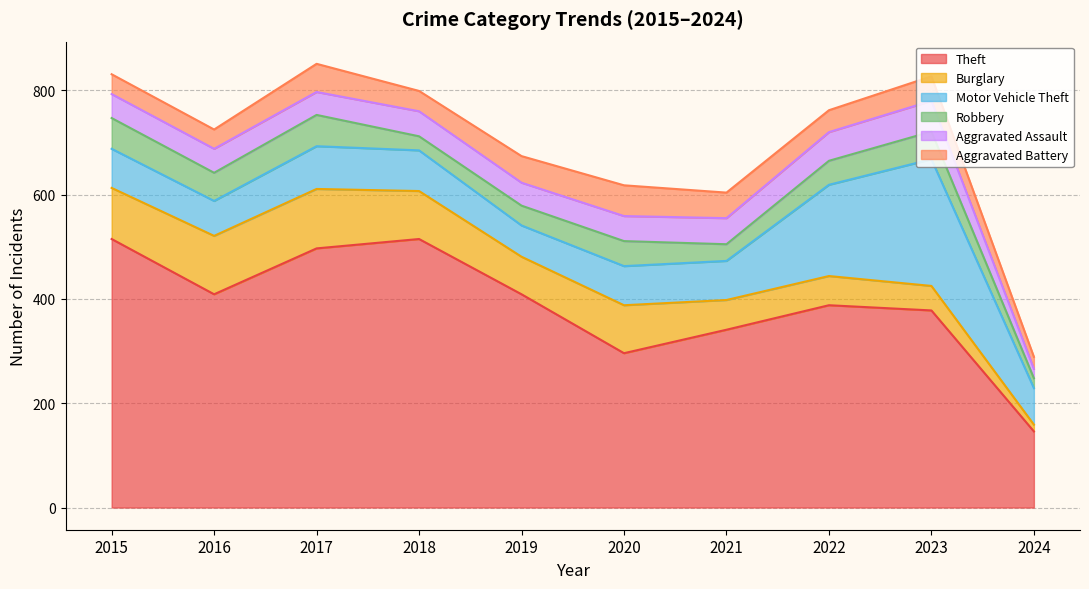

True or false: Aggravated Battery has a value of 51 at 2019.

True